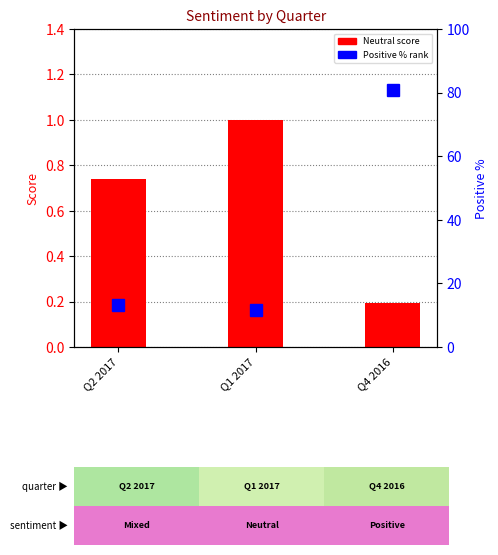

Which has a higher value, Q2 2017 or Q4 2016?

Q2 2017